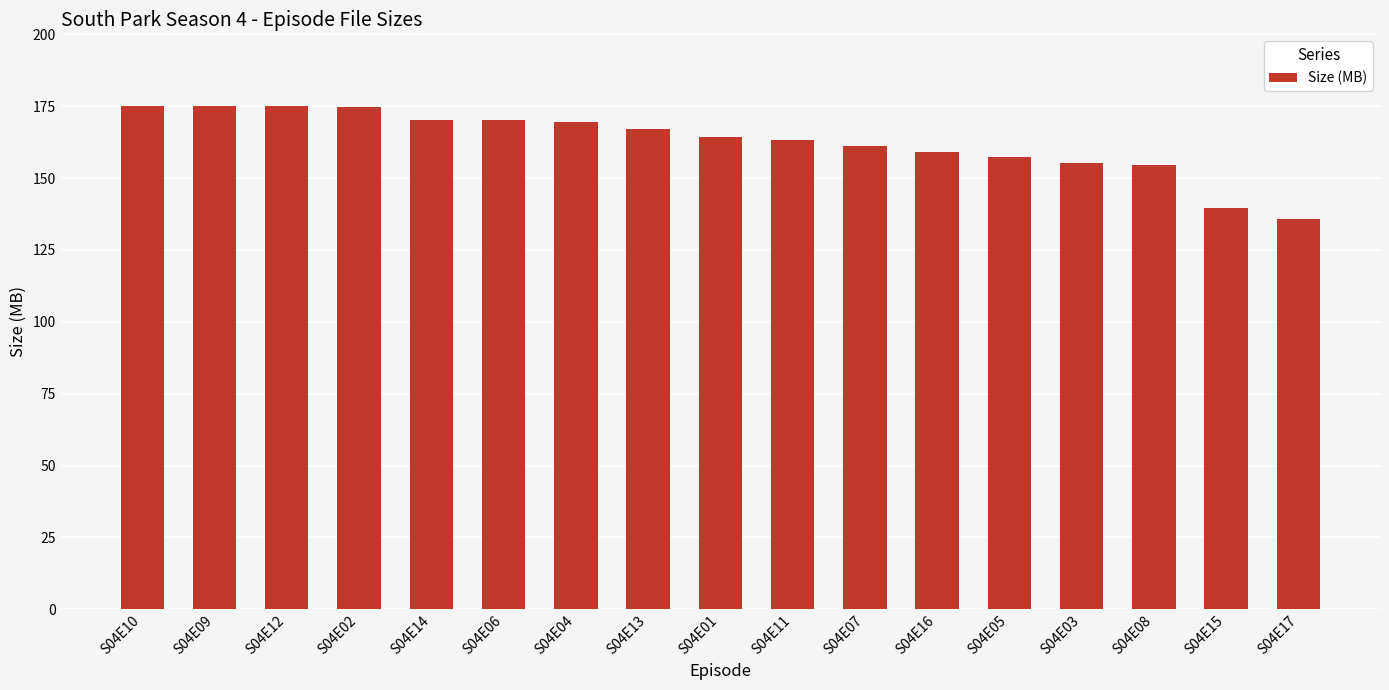

Which category has the lowest value across all series?

S04E17